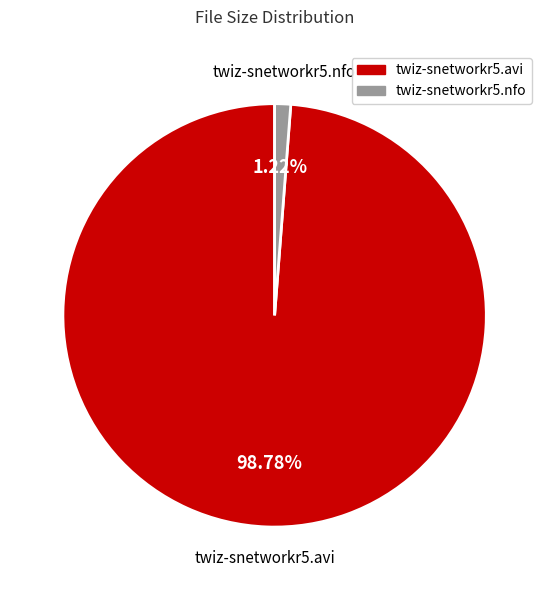

How many segments does this pie chart have?

2